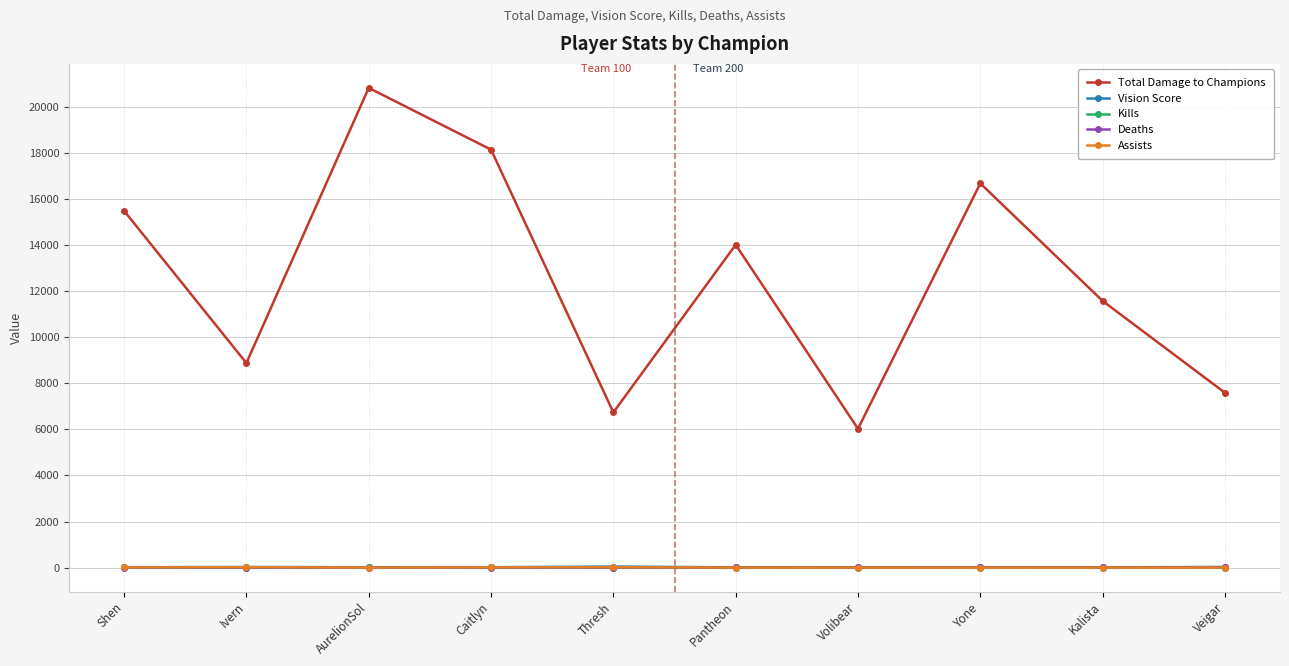

What is the maximum value shown in the chart?

20821